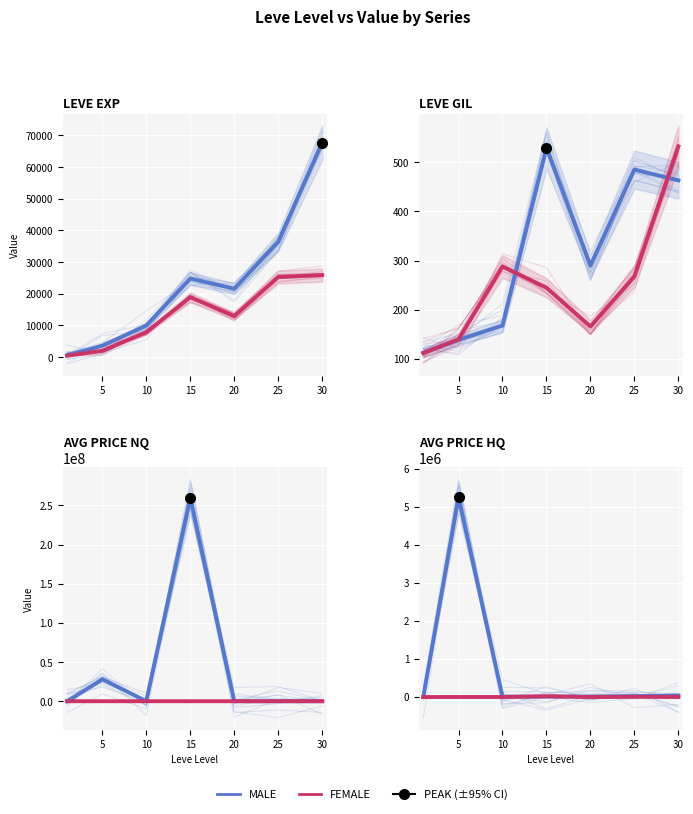

Count the number of categories in the chart.

7